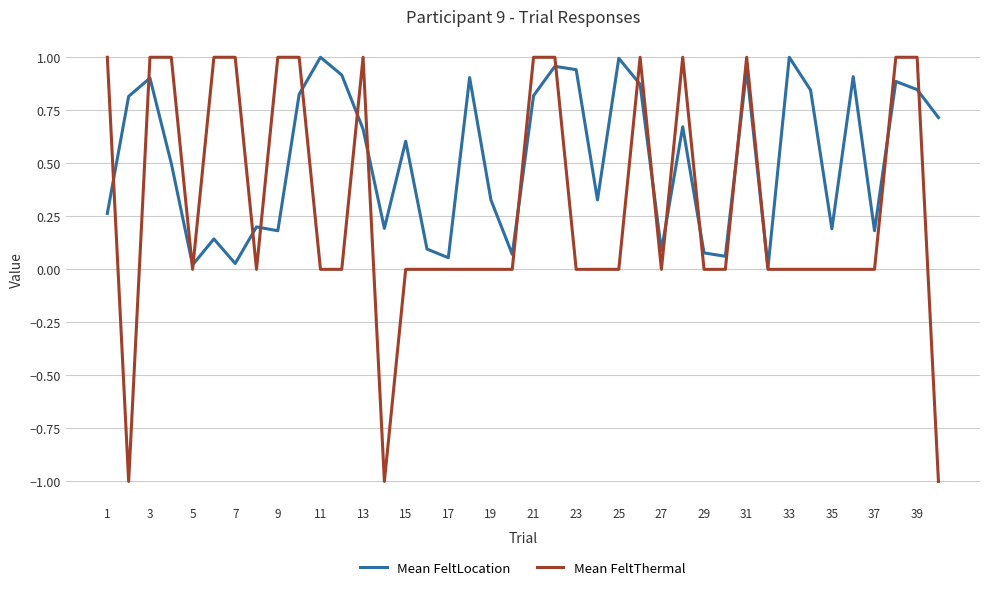

Rank the series by their average value, from lowest to highest.

Mean FeltThermal, Mean FeltLocation